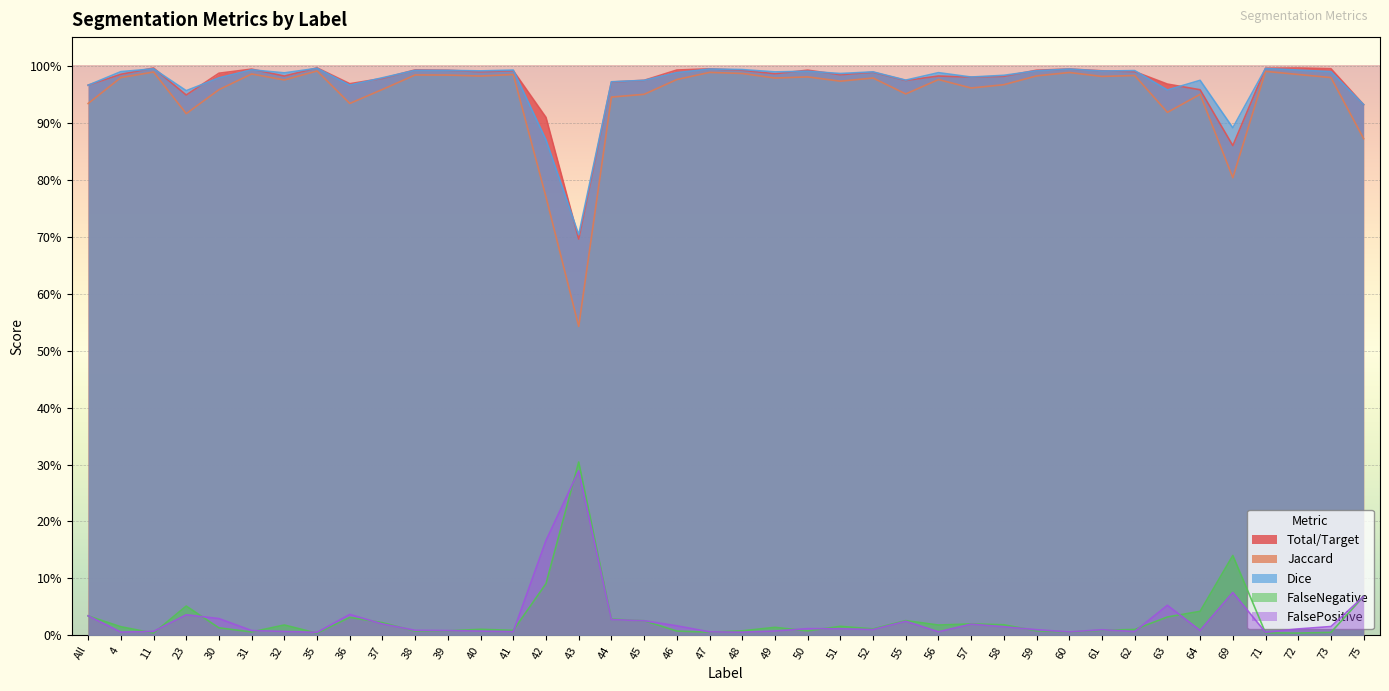

True or false: FalseNegative has a value of 0.0 at 50.

False